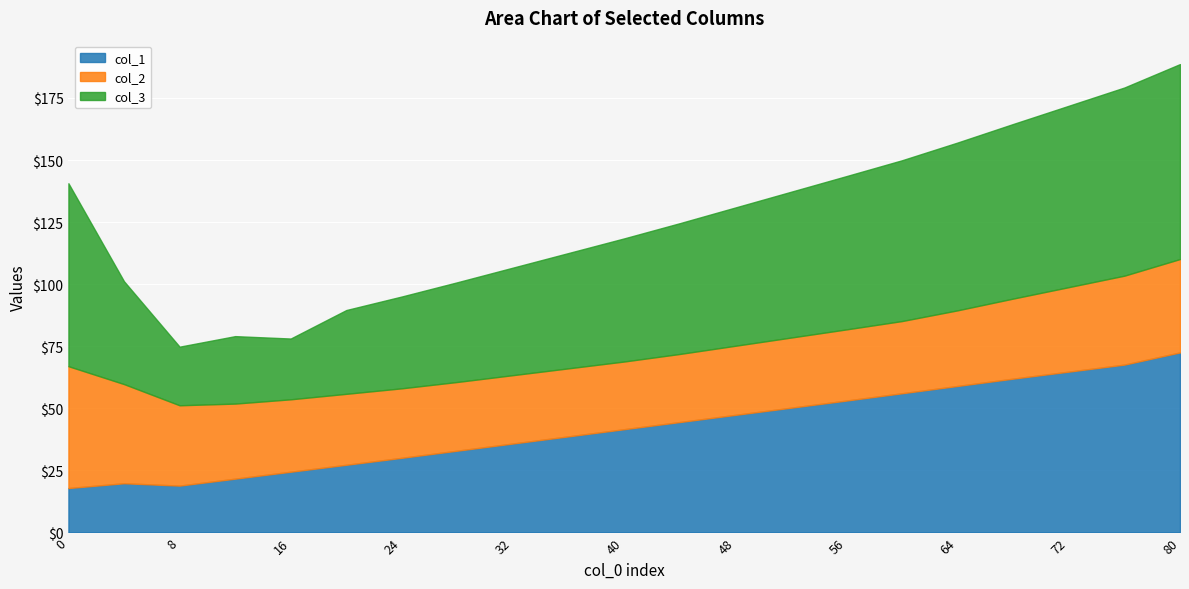

What are all the series names shown in the legend?

col_1, col_2, col_3